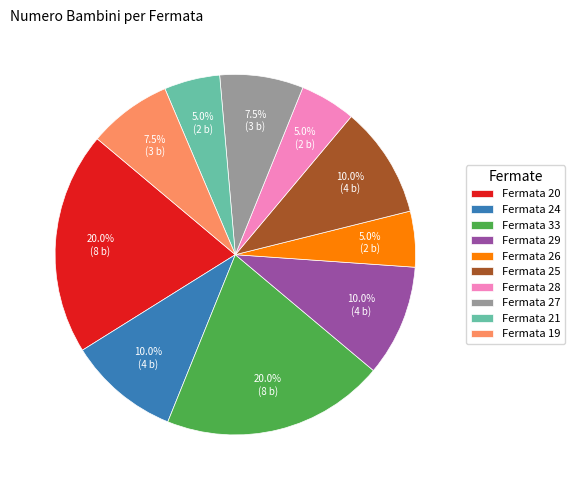

Combined, do Fermata 33 and Fermata 26 account for over 50%?

No